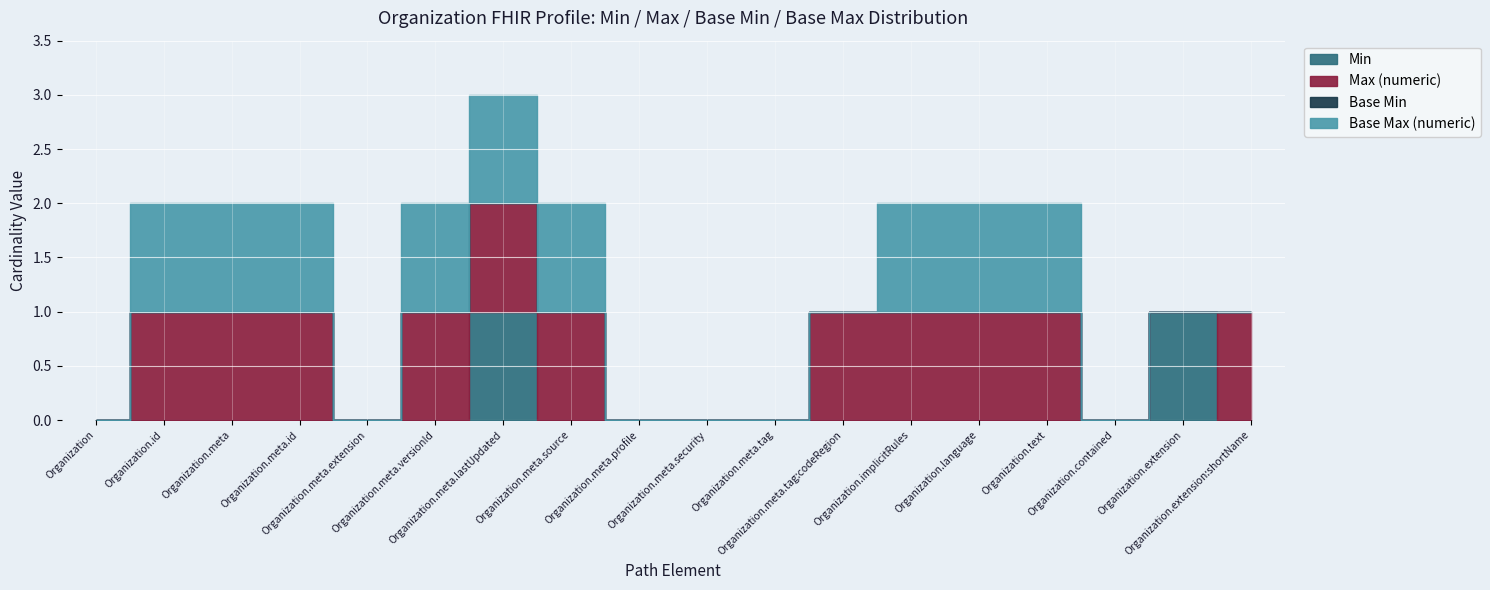

What is the difference between the highest and lowest values at Organization.meta.source?

1